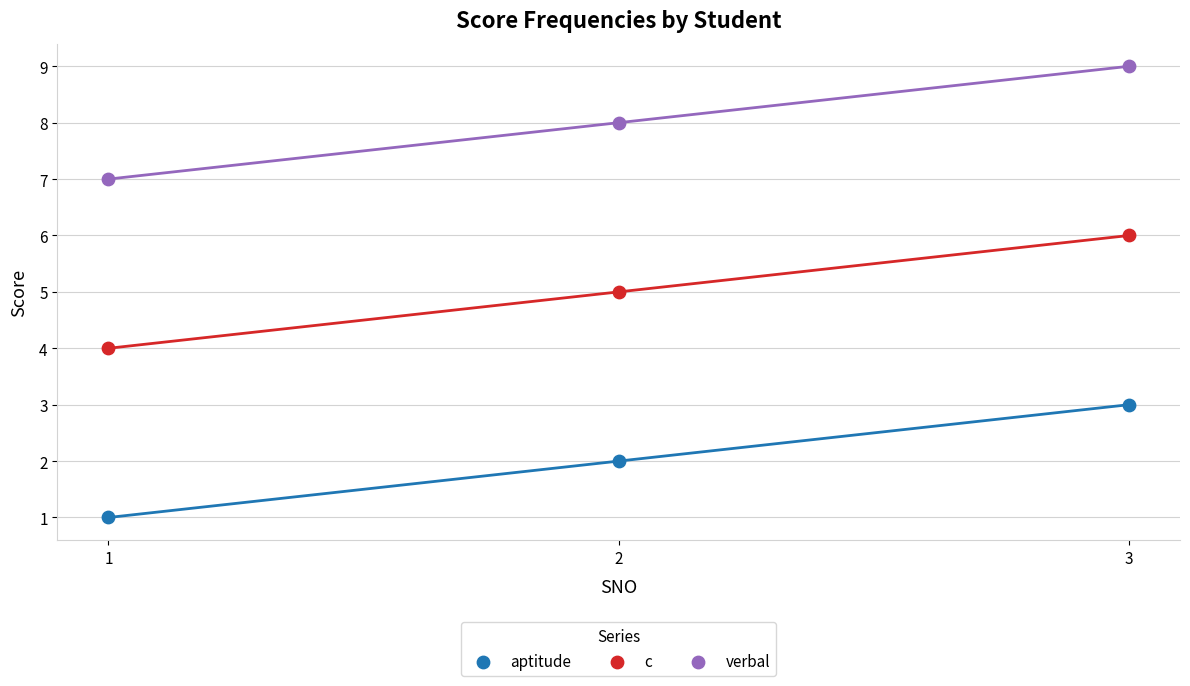

Across all data points, what is the range of Y values (max minus min)?

8